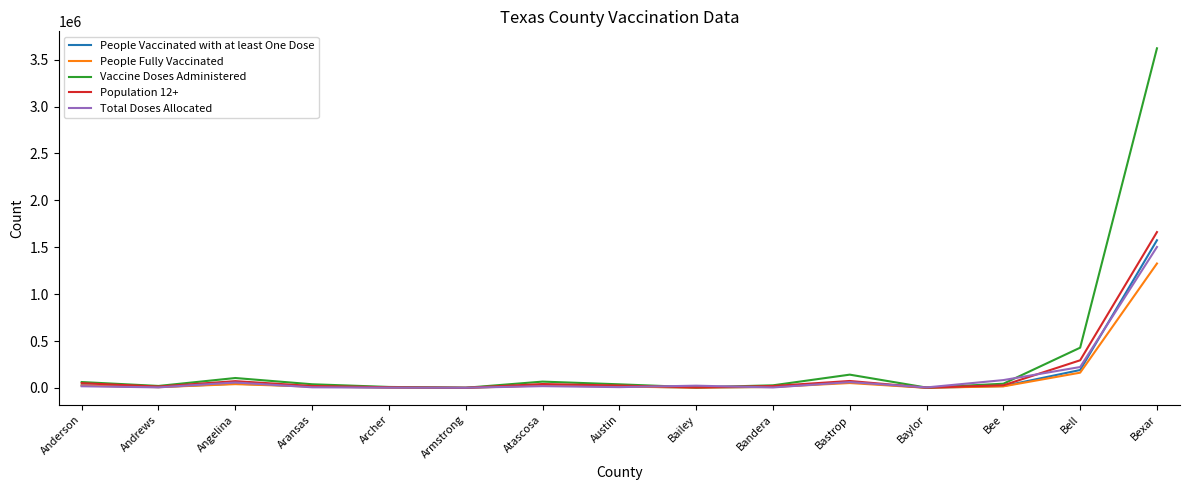

In People Fully Vaccinated, how many points are lower than both neighbors (excluding endpoints)?

4